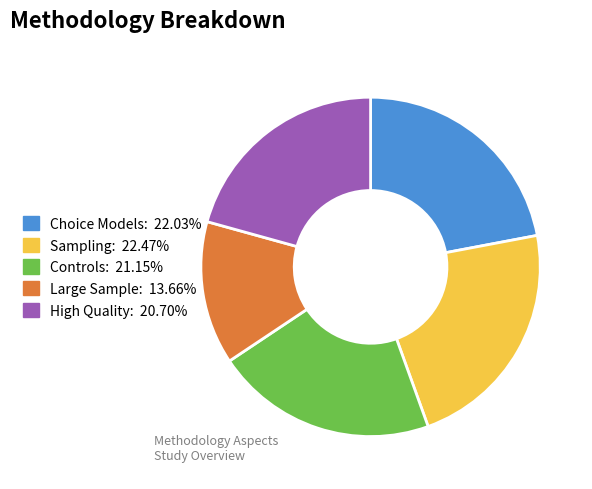

Is there a majority slice in this chart?

No